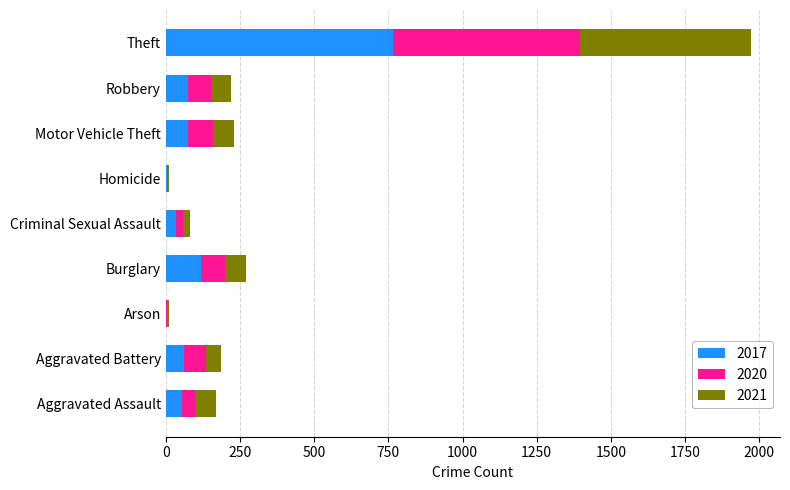

At which label does 2017 reach its peak?

Theft